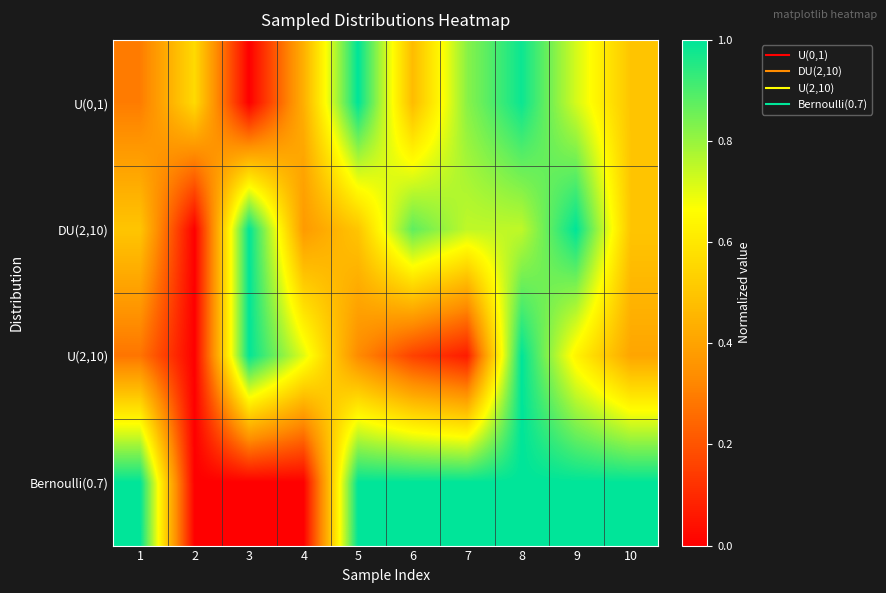

At which category does the chart reach its minimum across all series?

3